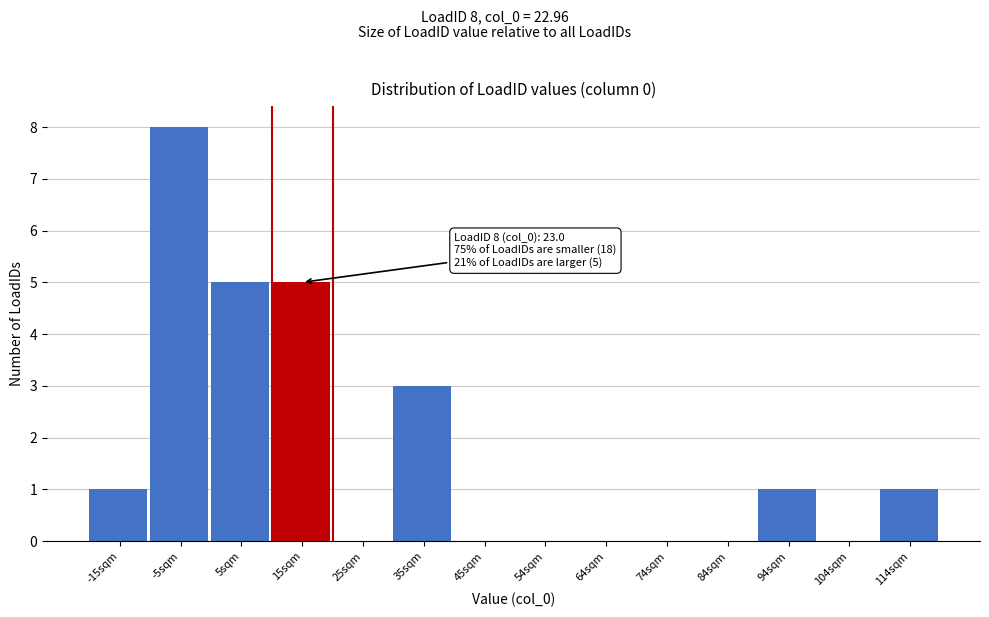

Reading right to left, what are all the values shown in this chart?

114sqm=1	104sqm=0	94sqm=1	84sqm=0	74sqm=0	64sqm=0	54sqm=0	45sqm=0	35sqm=3	25sqm=0	15sqm=5	5sqm=5	-5sqm=8	-15sqm=1